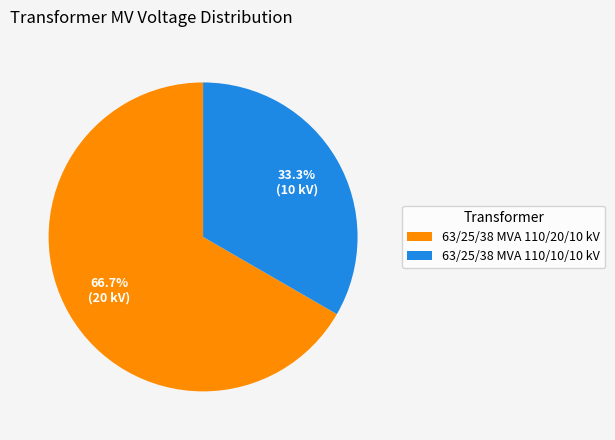

To the nearest percent, what is the difference between the 63/25/38 MVA 110/20/10 kV and 63/25/38 MVA 110/10/10 kV slice percentages?

33%